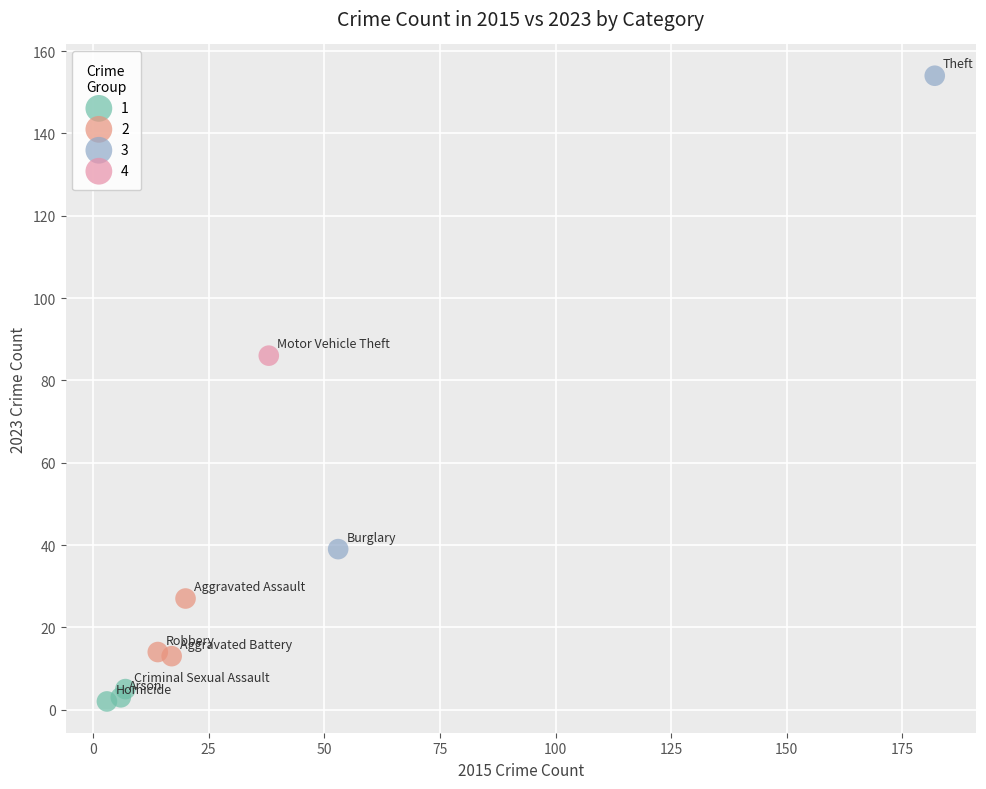

What are all the series names shown in the legend?

1, 2, 3, 4